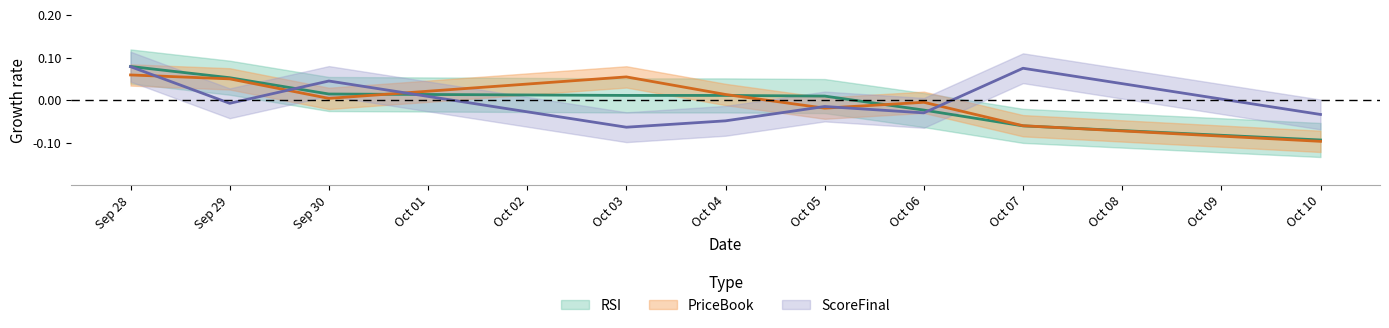

True or false: ScoreFinal has more than 1 interior local peaks.

True